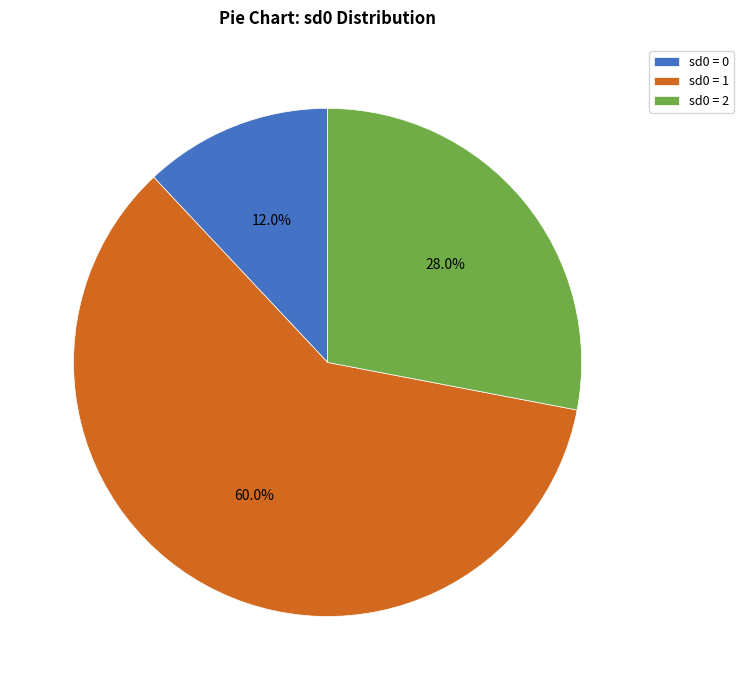

To the nearest percent, what is the combined percentage of sd0 = 1 and sd0 = 2?

88%